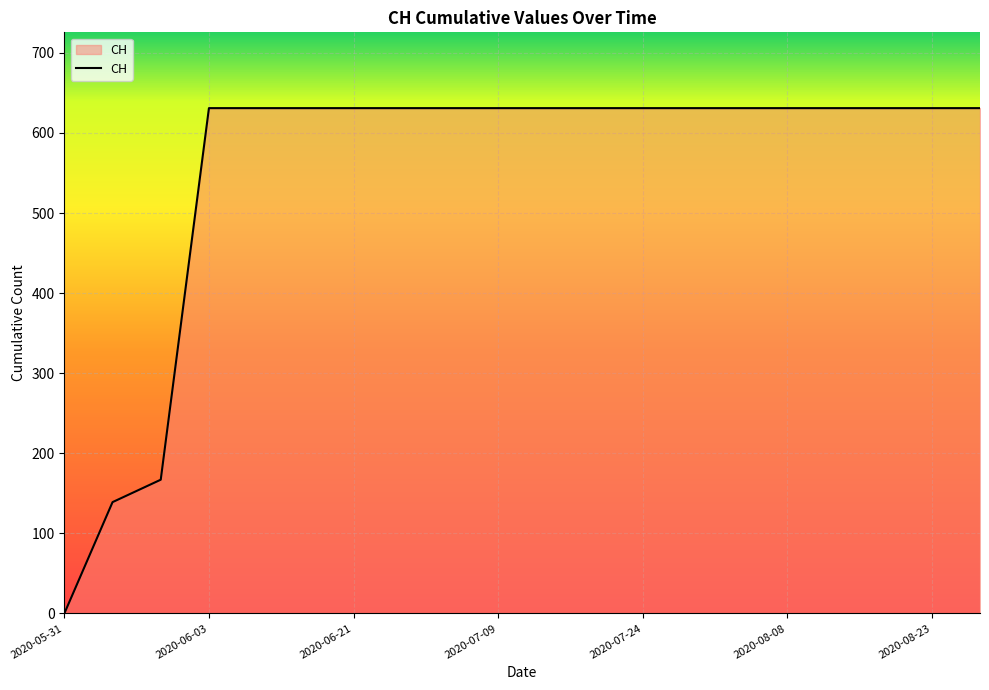

What is the greatest value displayed?

631